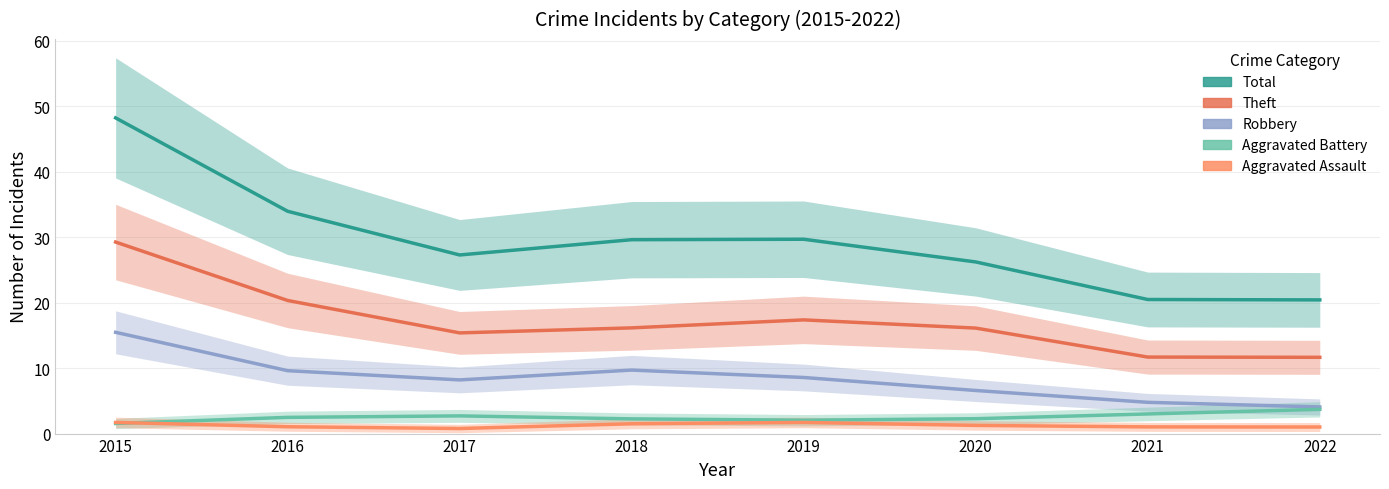

Is the value of Aggravated Assault at 2020 greater than the value of Theft at 2015?

No